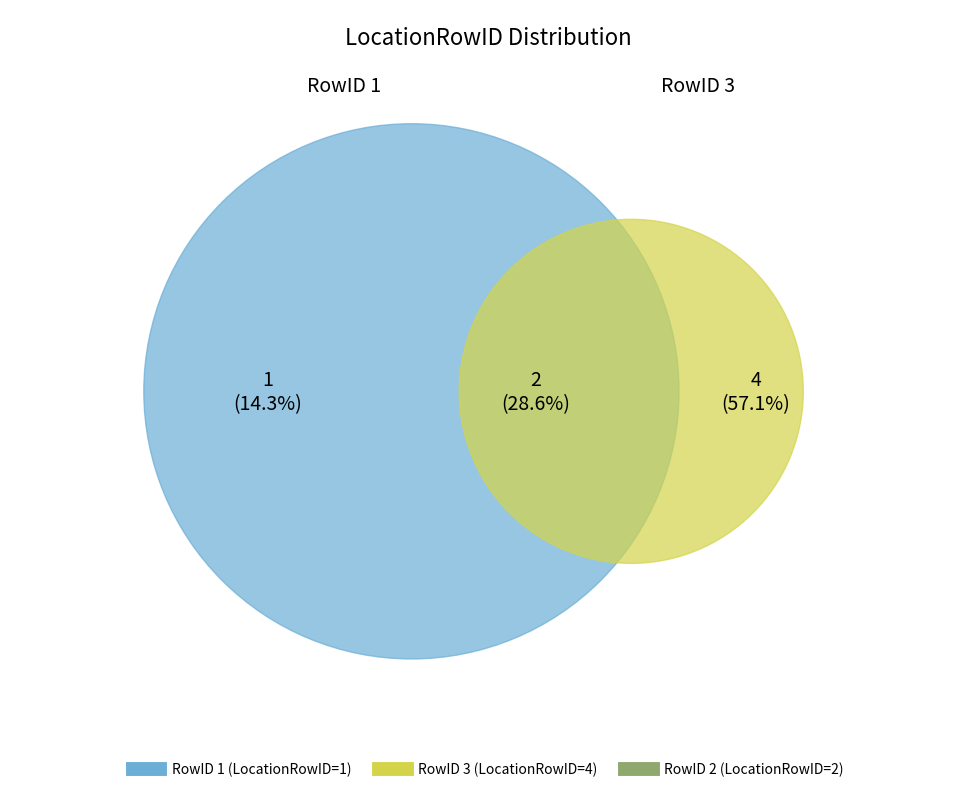

What percentage is NOT represented by 1?

85.7%